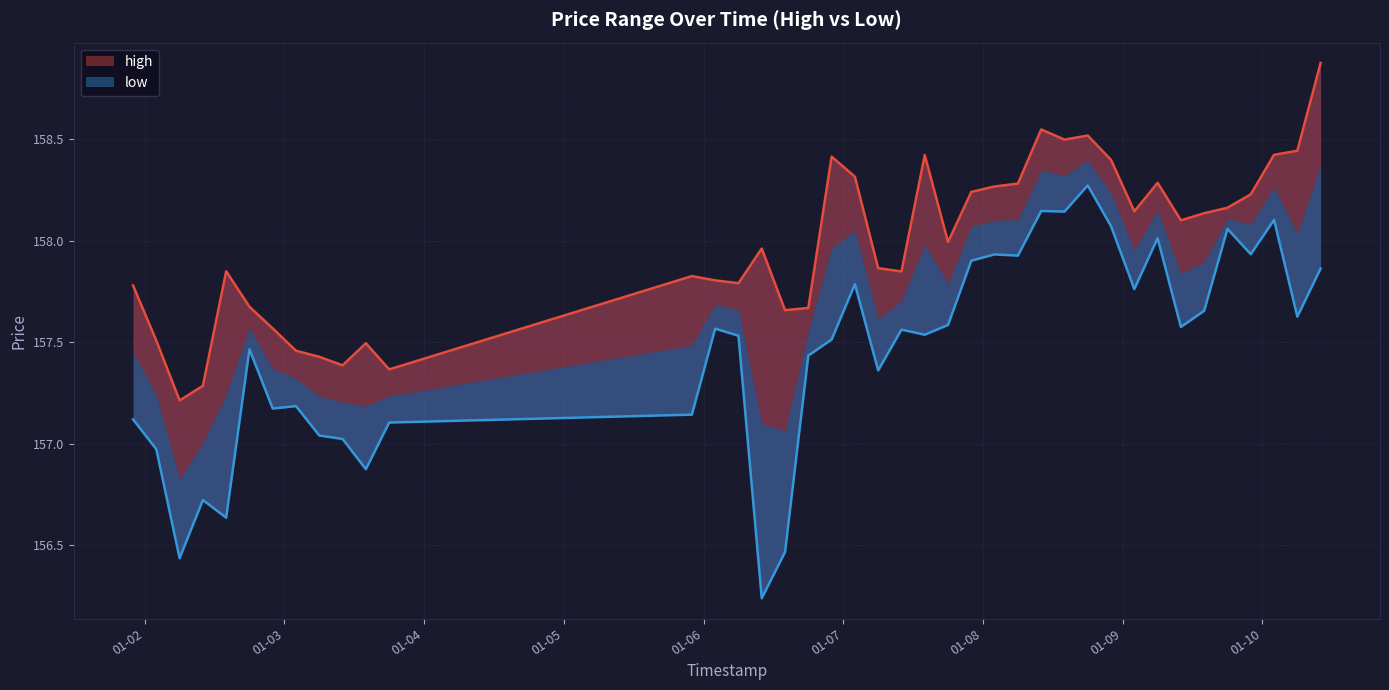

What are all the series names shown in the legend?

high, low